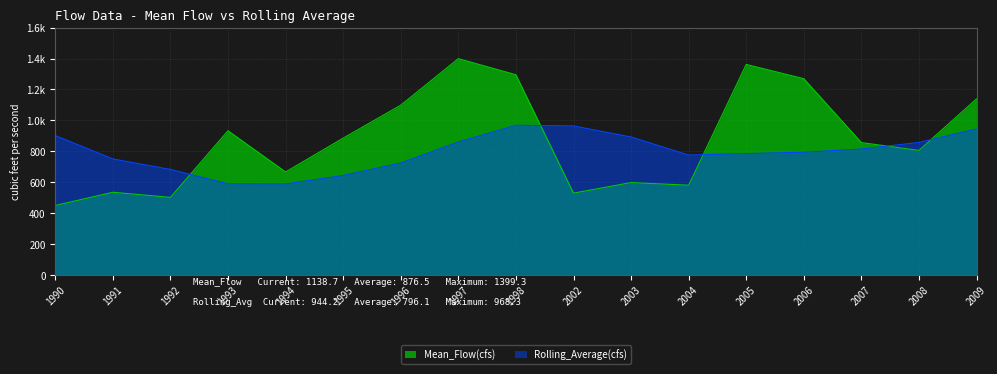

List the series in order of their overall mean, lowest first.

Rolling_Average(cfs), Mean_Flow(cfs)